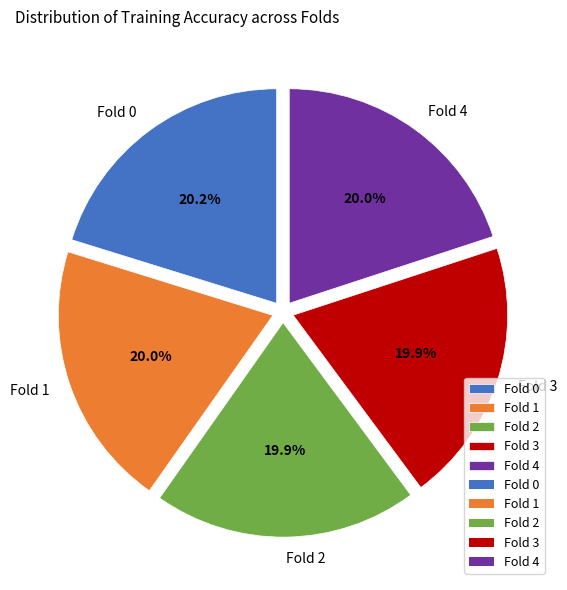

True or false: Fold 1 accounts for 20% of the total.

True